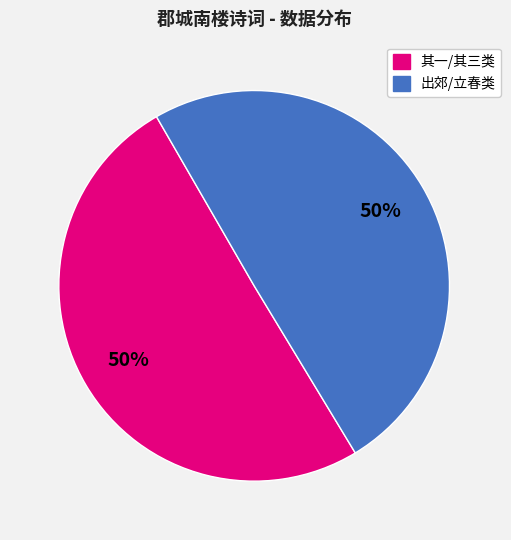

How many slices are in this pie chart?

2